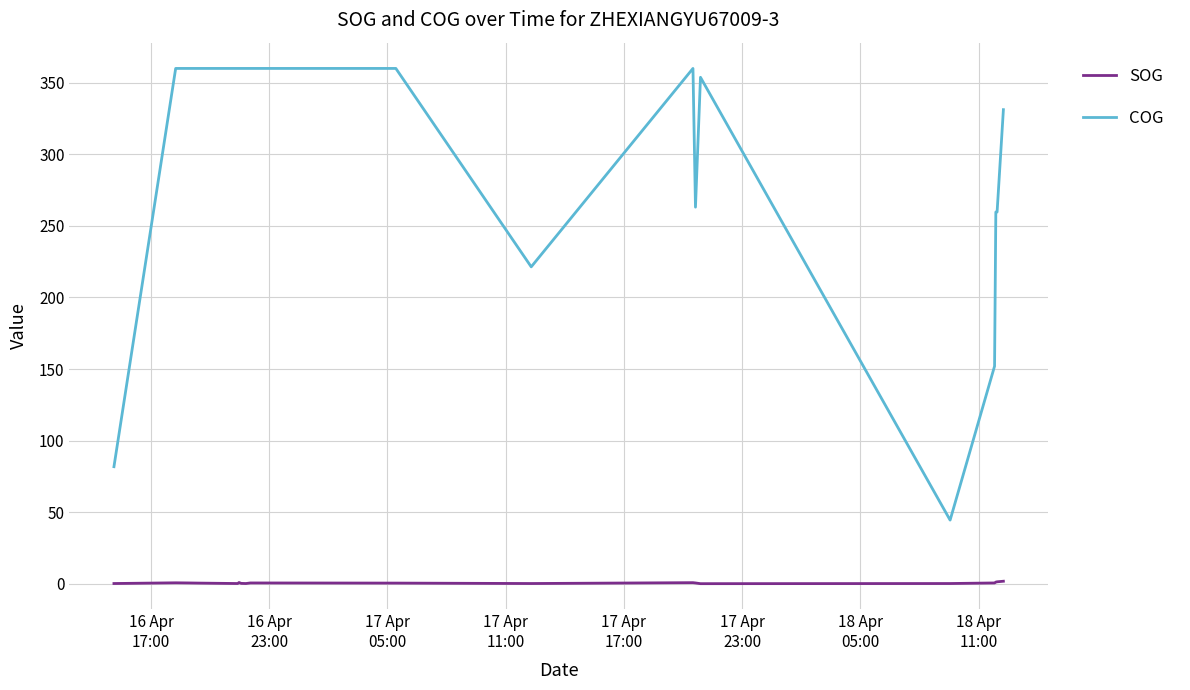

Rank the series by their maximum value, from highest to lowest.

COG, SOG